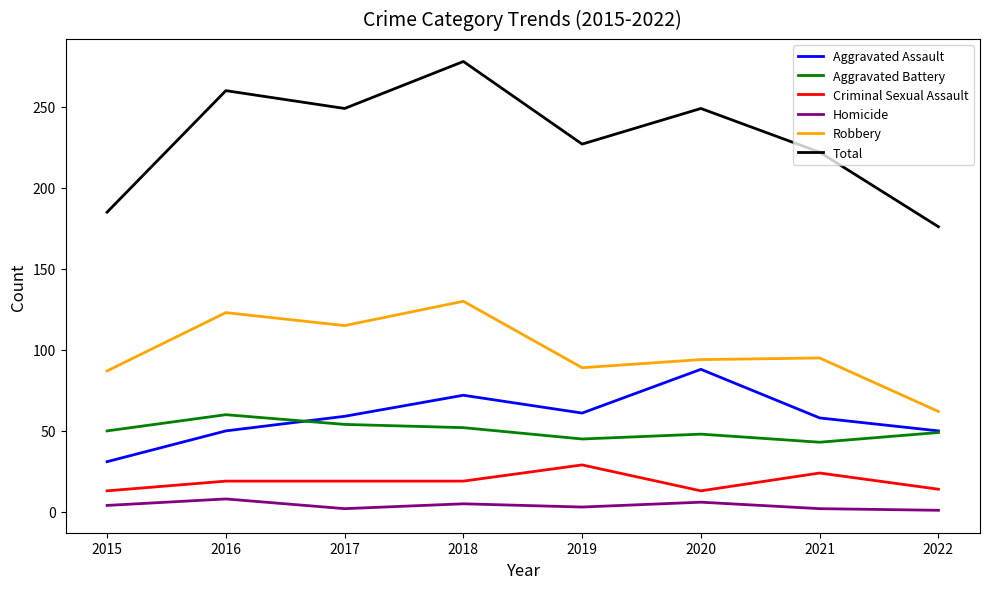

The Aggravated Battery series shows 20 at 2016. True or false?

False